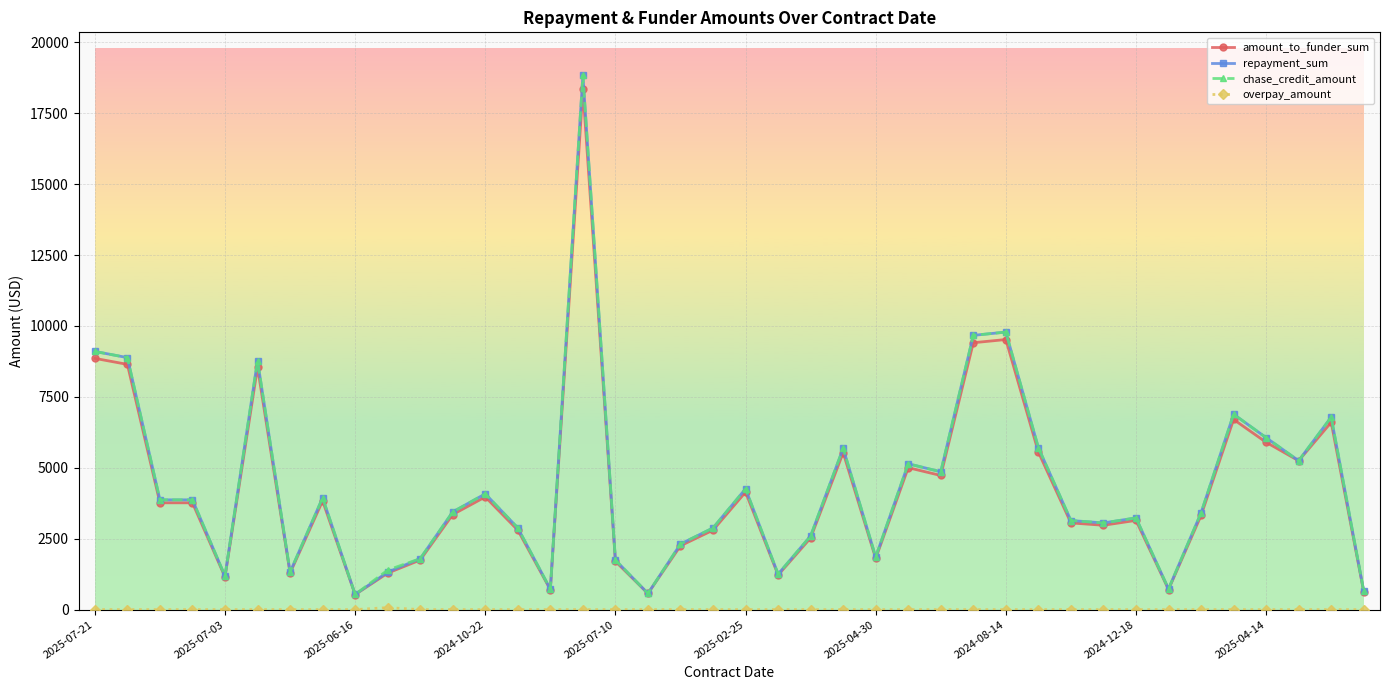

True or false: chase_credit_amount has more than 2 points higher than both neighbors.

True